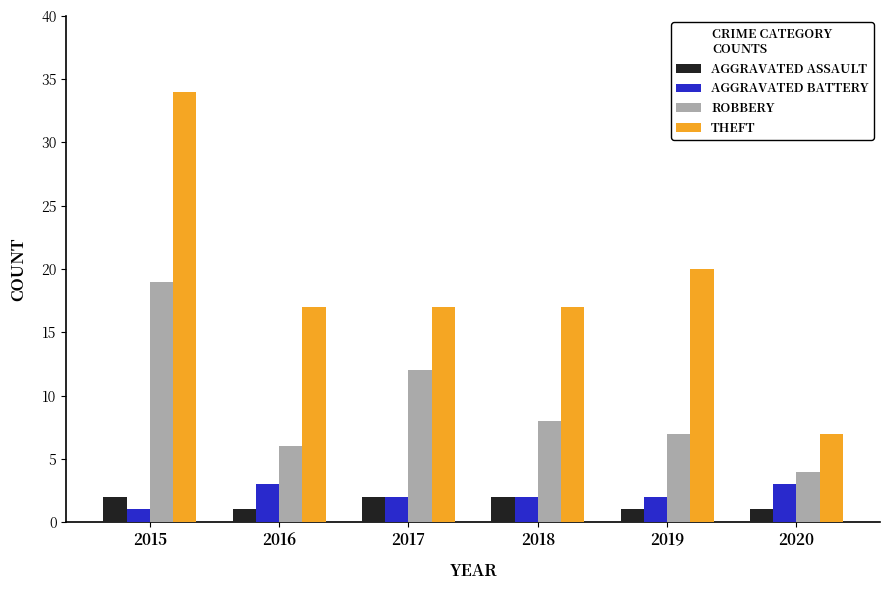

What is the total value across all series at 2017?

33